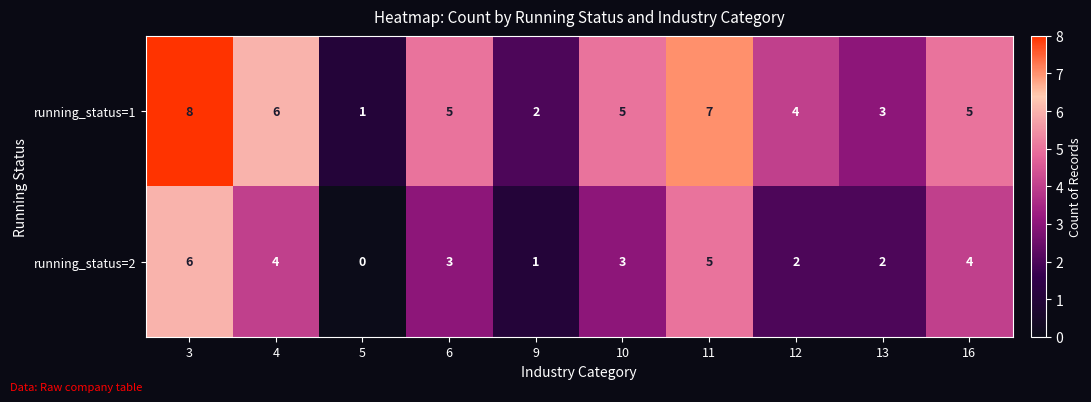

The running_status=1 series shows 8 at 3. True or false?

True